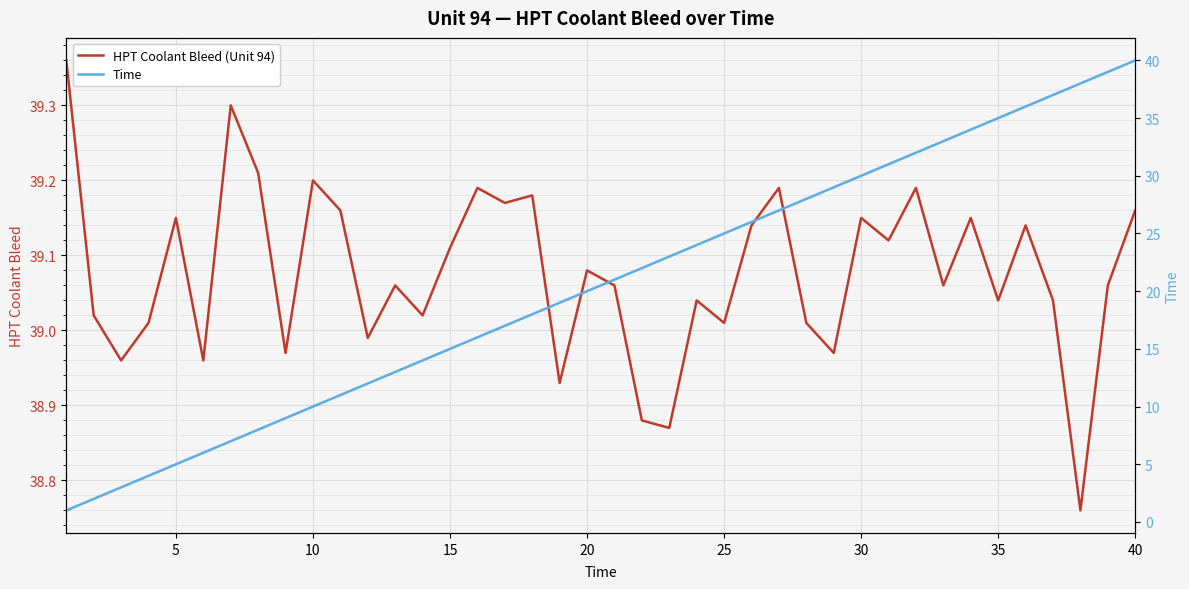

The HPT Coolant Bleed (Unit 94) series shows 54.4 at 10. True or false?

False